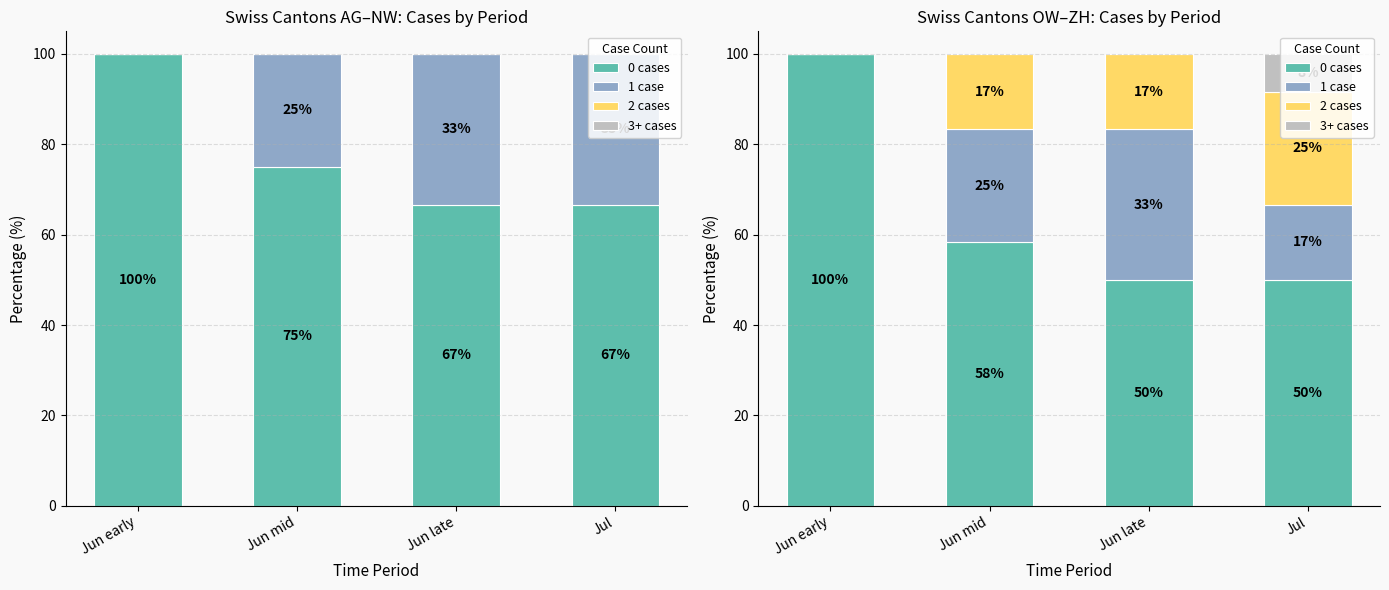

What is the label of the 1st bar from the left?

Jun early